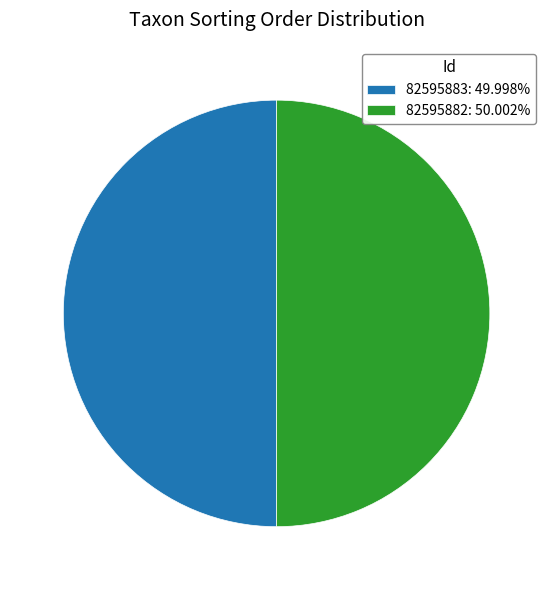

Combined, do 82595883 and 82595882 account for over 50%?

Yes